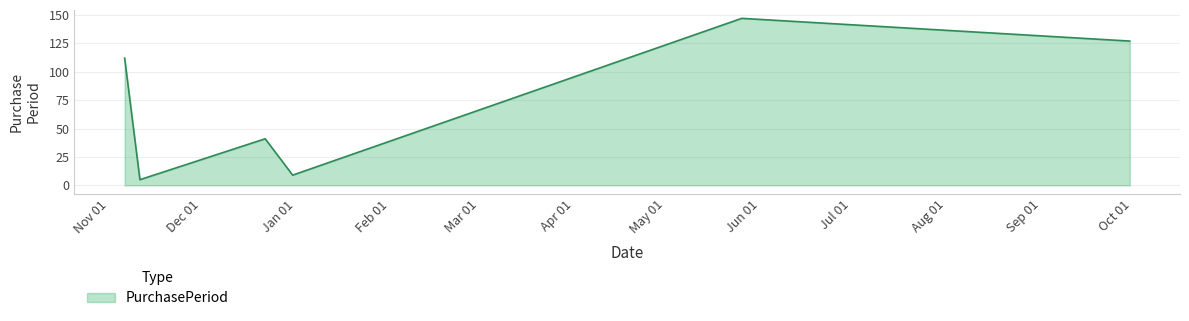

What is the greatest value displayed?

147